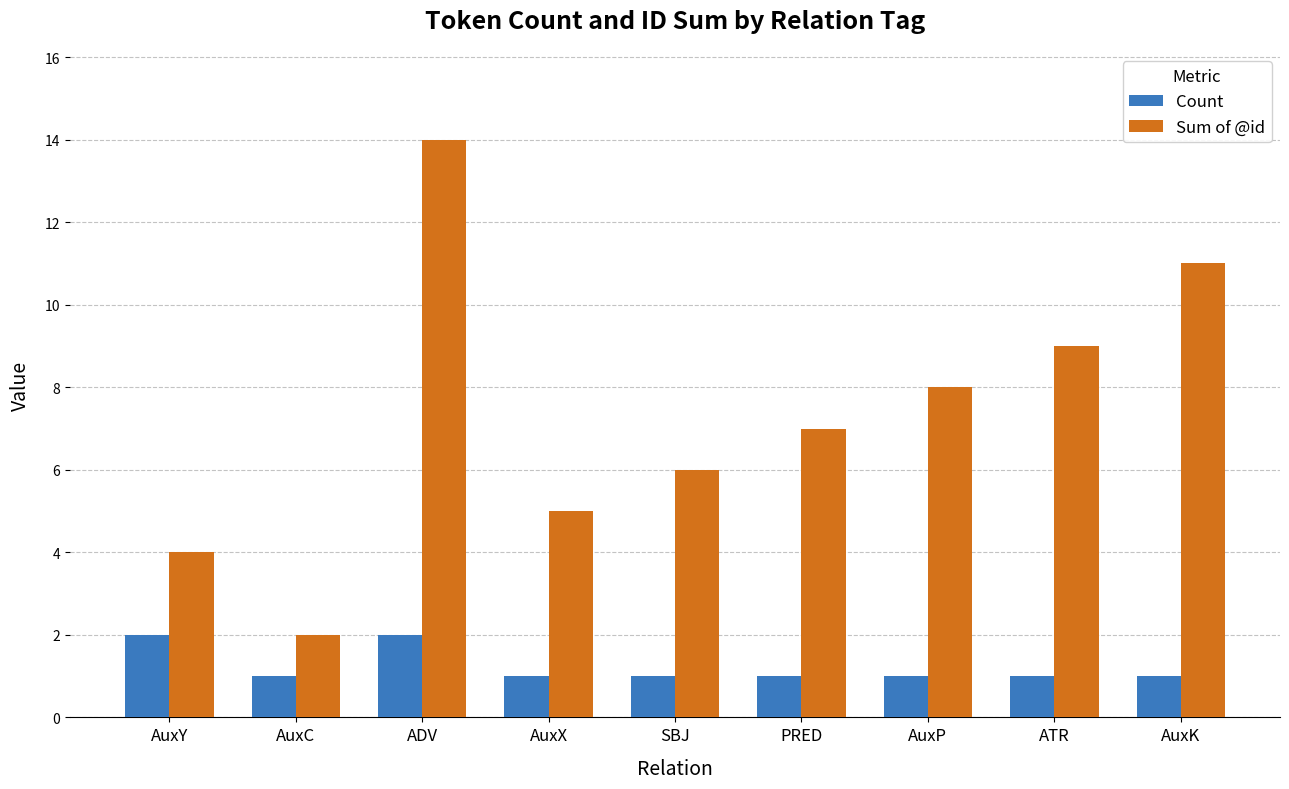

Which series has the largest total across all categories?

Sum of @id